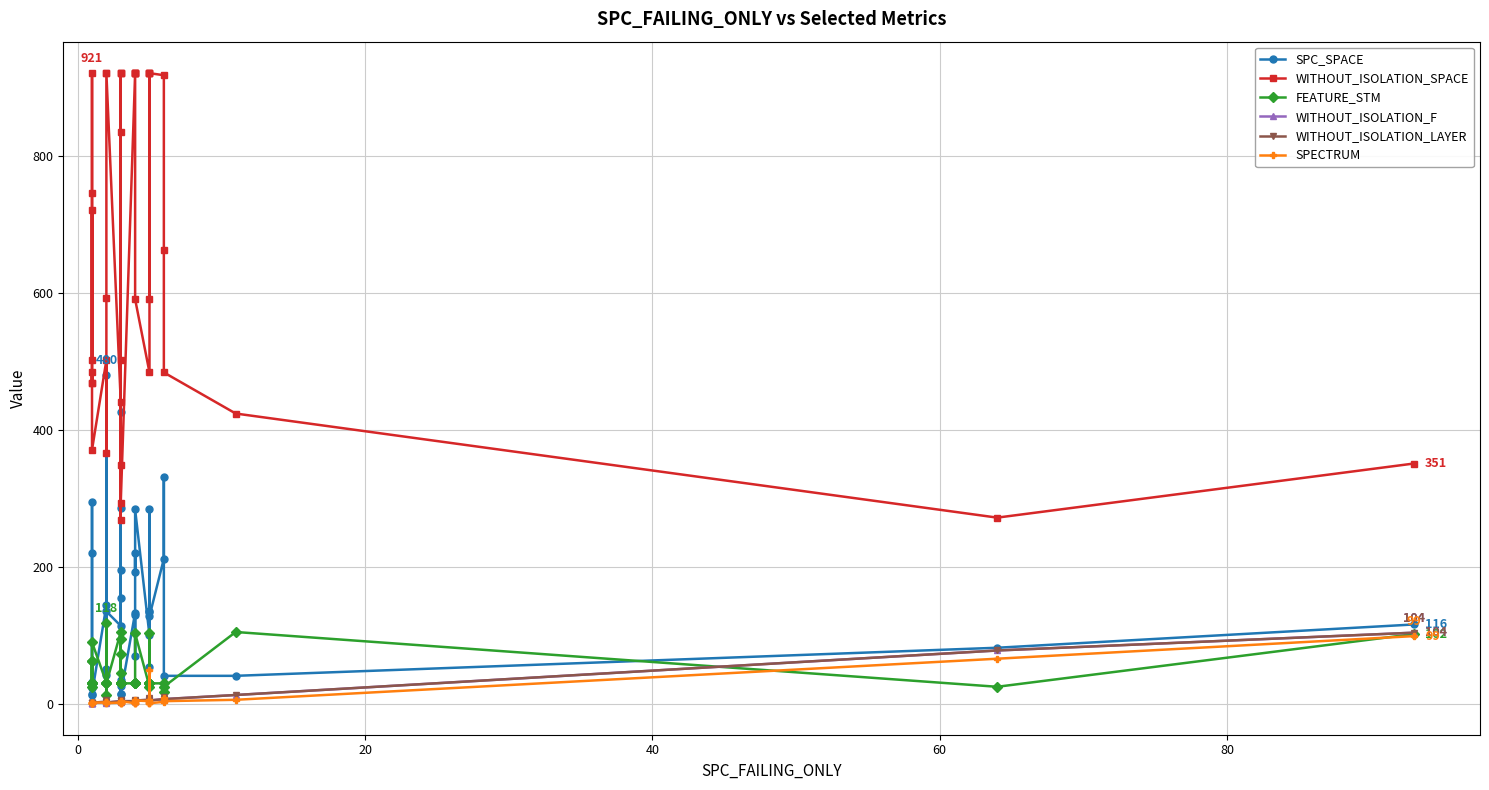

What is the highest value of the FEATURE_STM series?

118